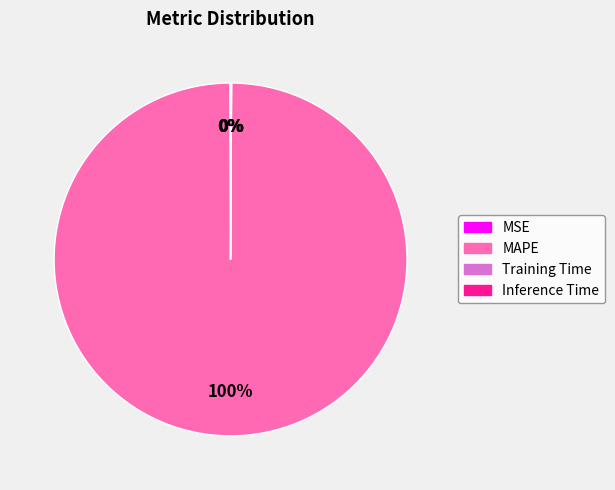

To the nearest percent, what percentage of the pie is MAPE?

100%